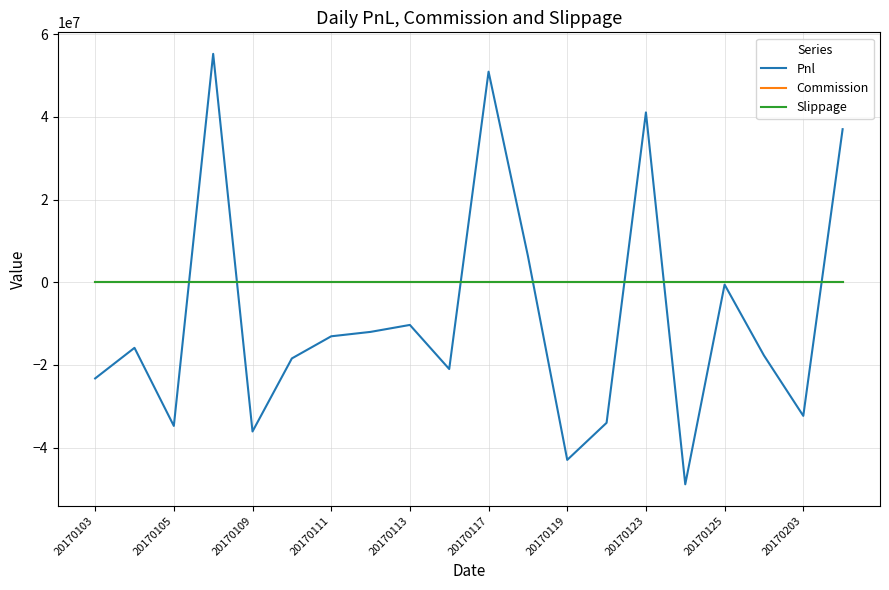

How many interior local peaks does the Pnl series have?

6